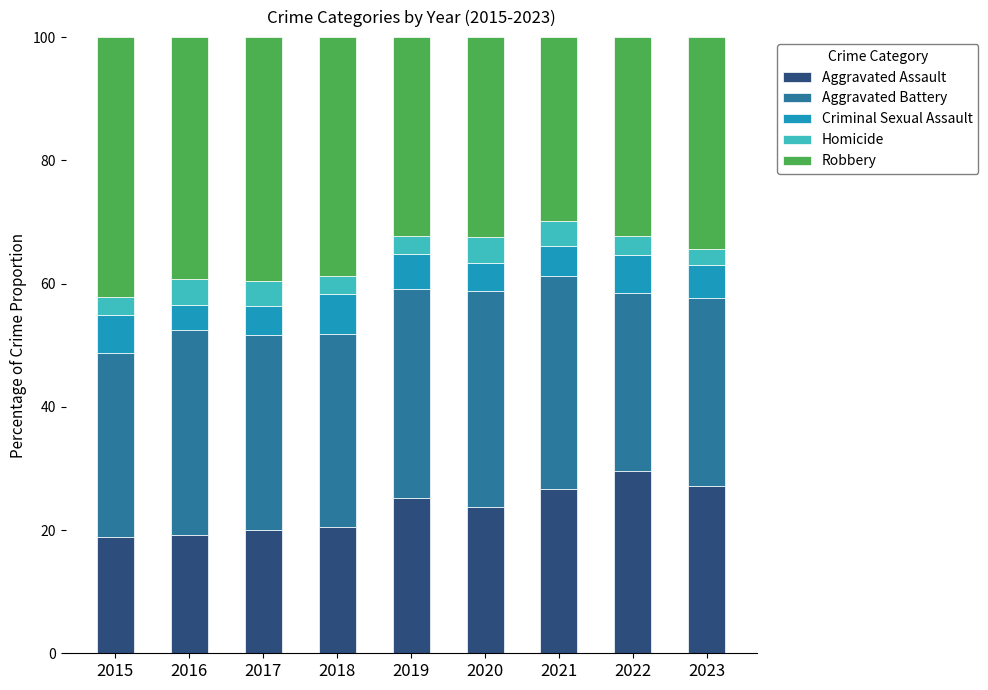

What is the lowest value of the Aggravated Assault series?

18.8